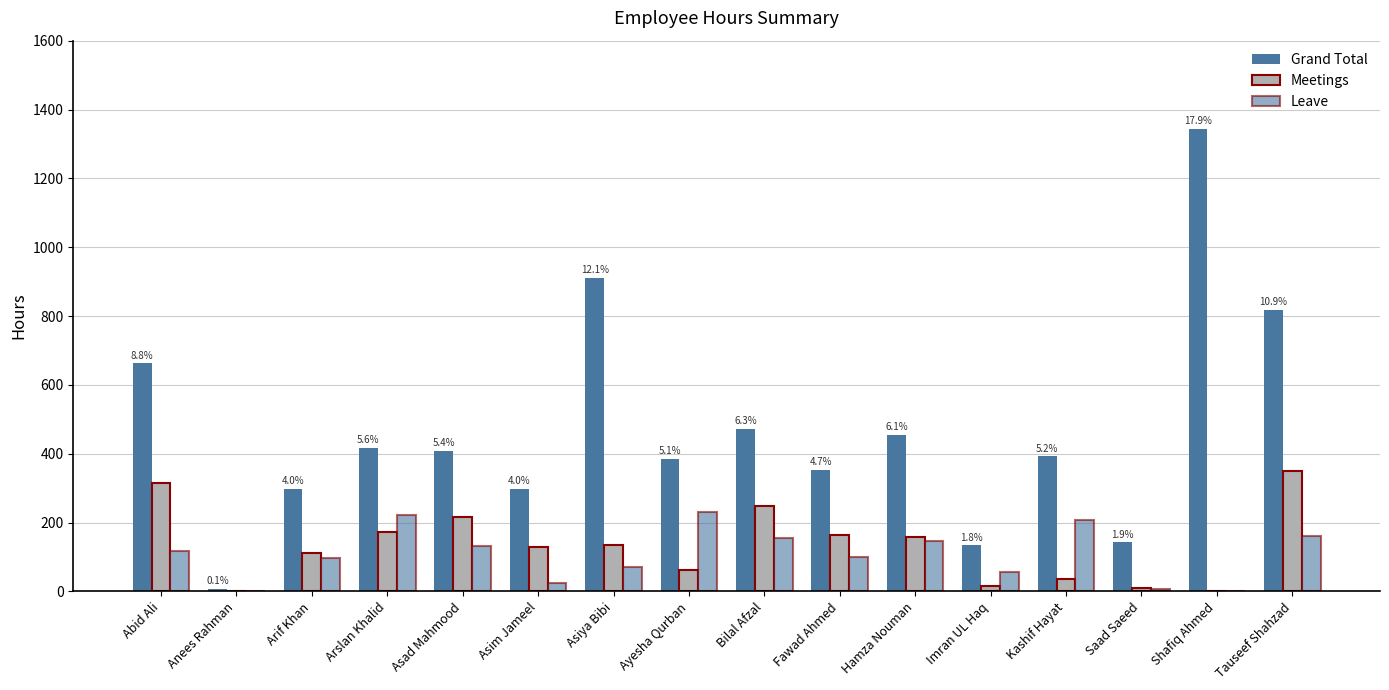

What is the label of the 5th bar from the right?

Imran UL Haq